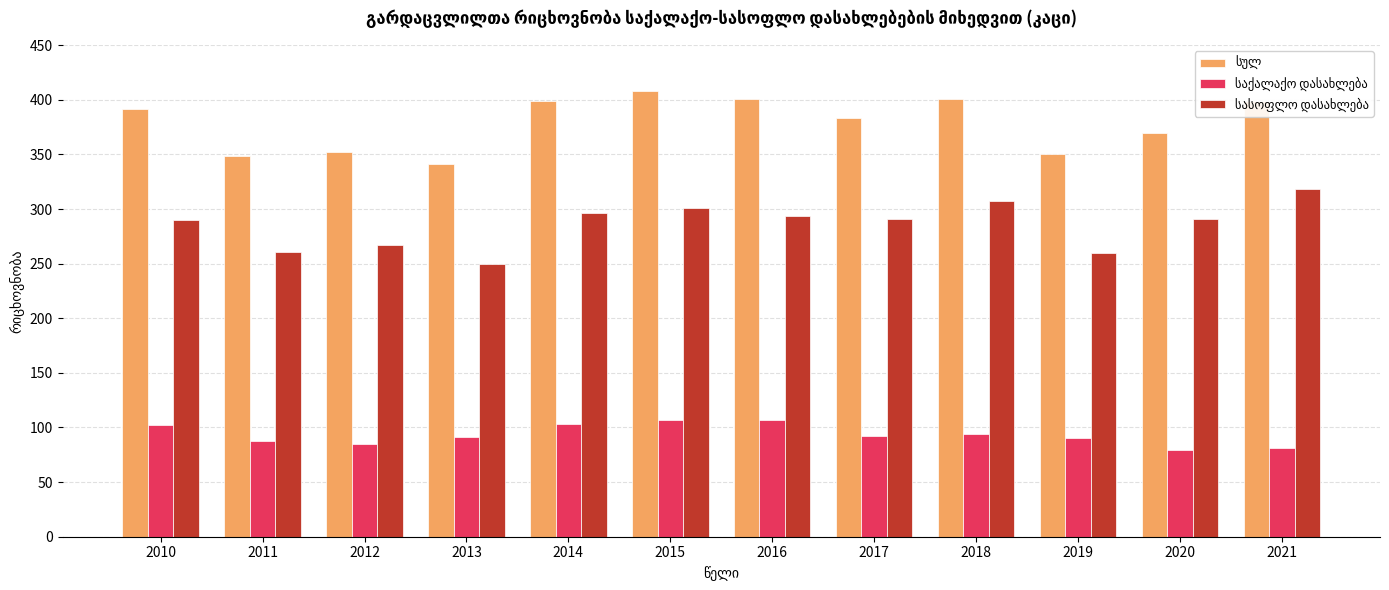

What is the greatest value displayed?

408